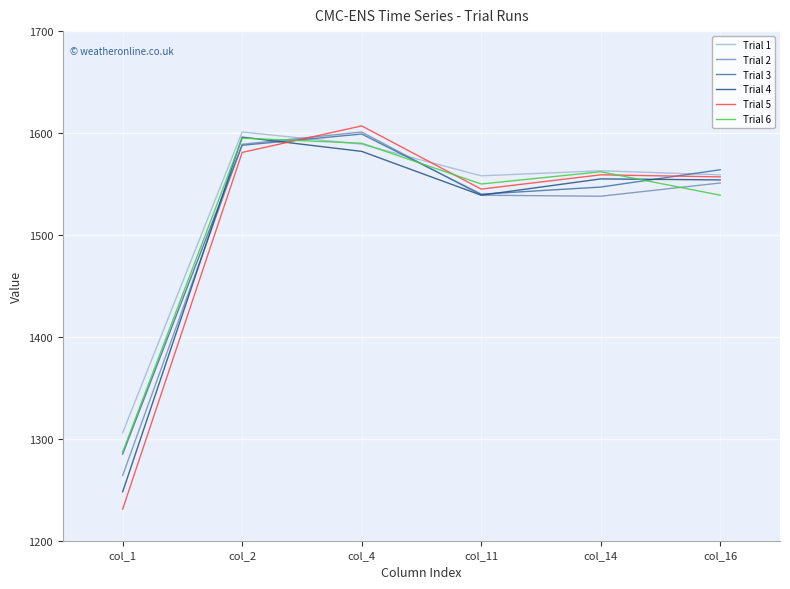

Between which two adjacent categories do Trial 1 and Trial 6 first intersect?

col_2 and col_4